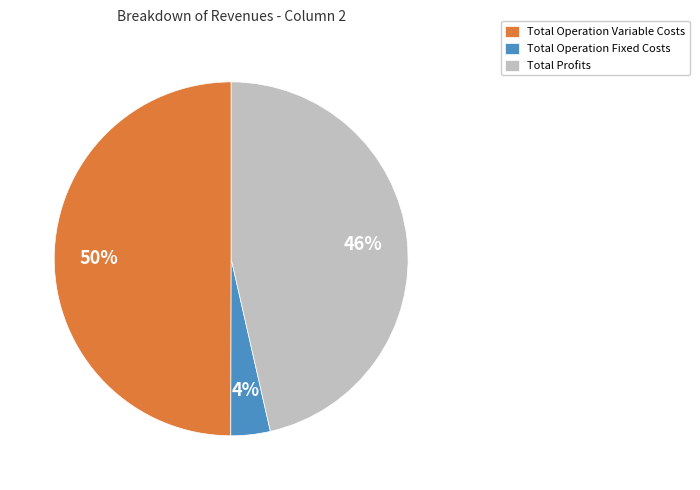

Count the number of slices in the pie.

3